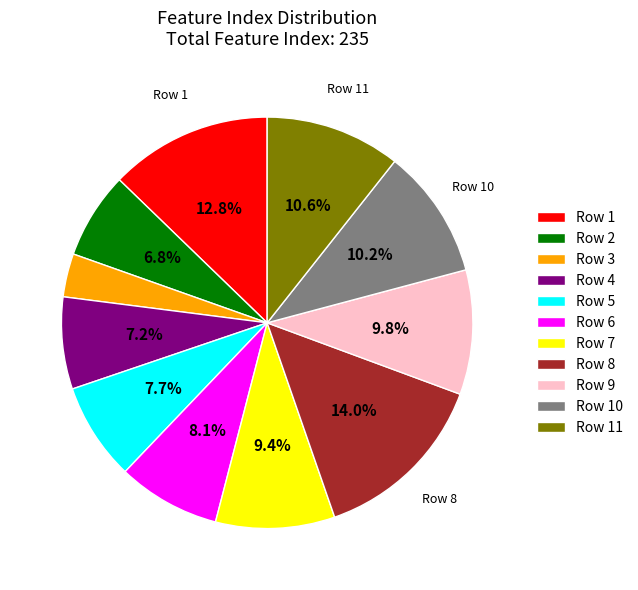

Which category has the smallest portion of the pie?

Row 3